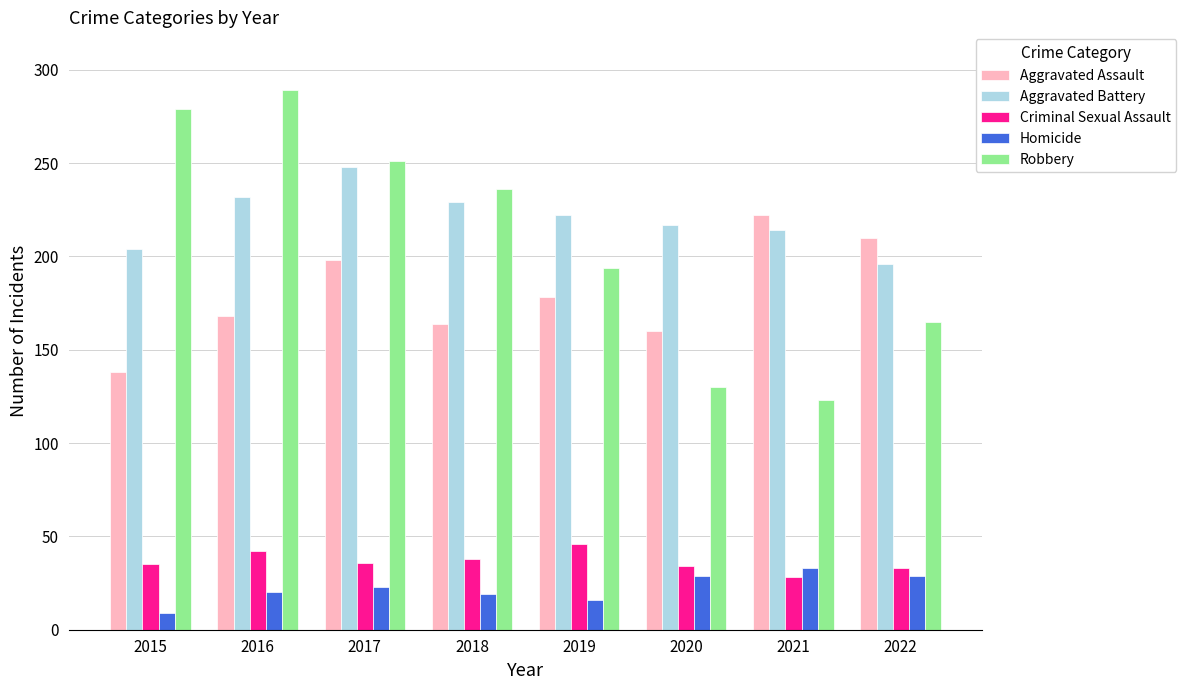

What is the total value across all series at 2022?

633